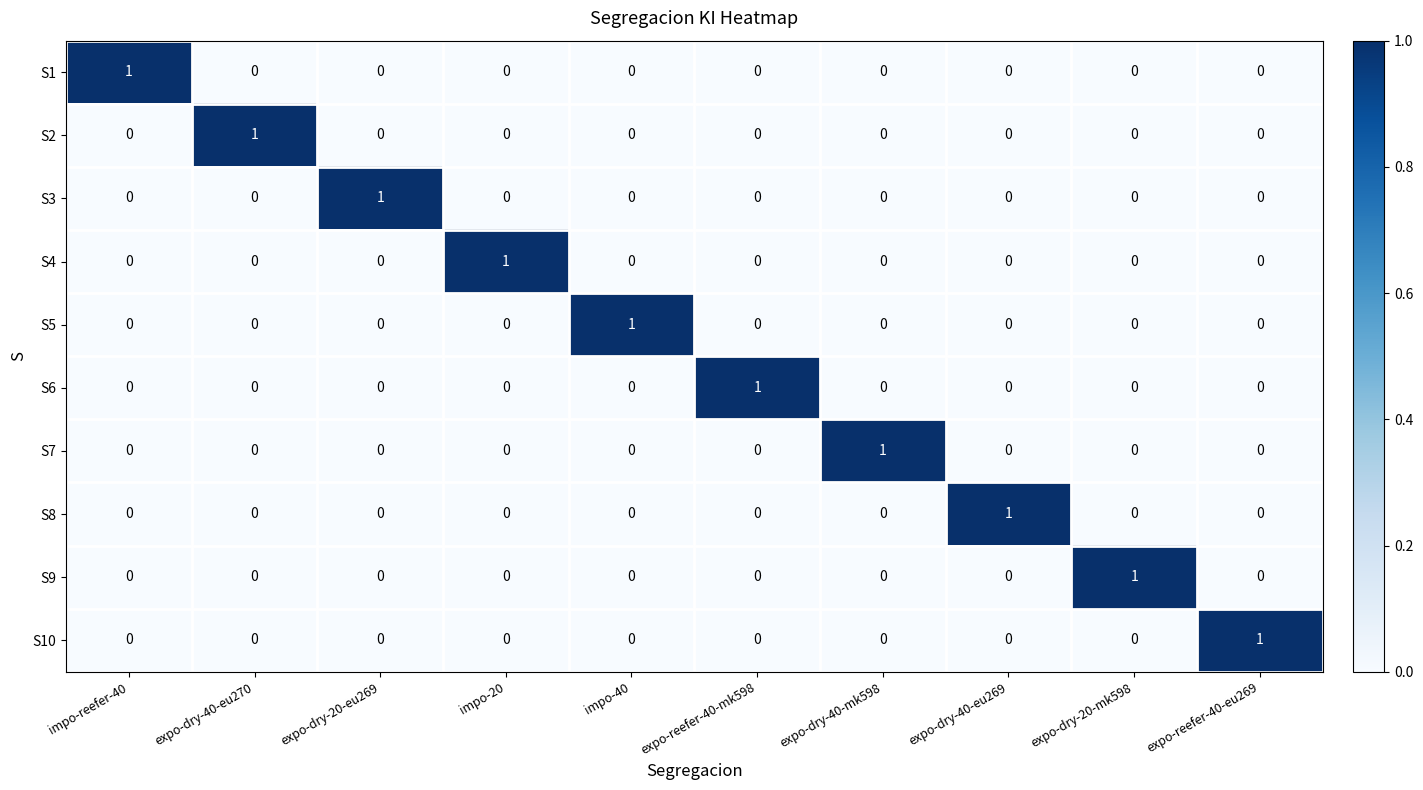

What is the difference between the highest and lowest values at expo-dry-40-eu269?

1